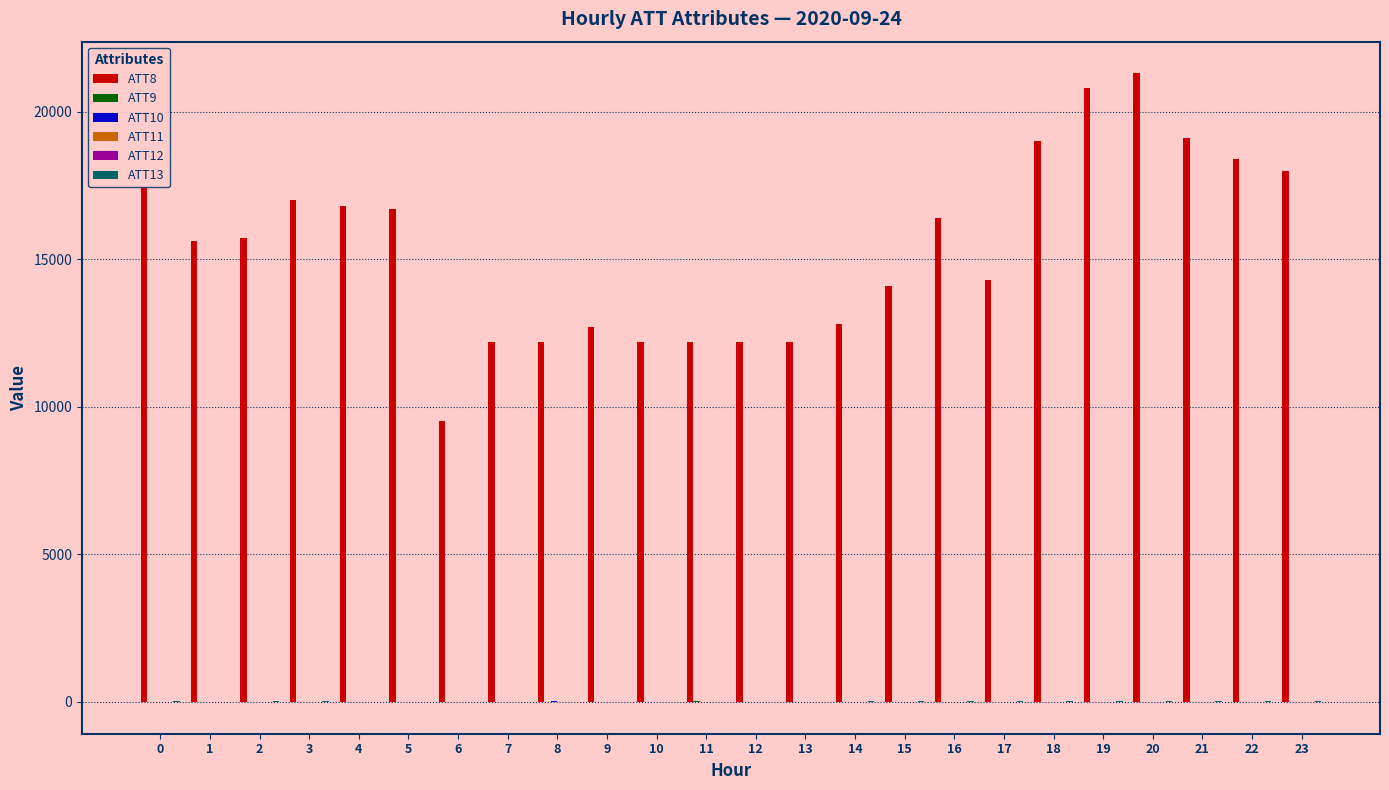

What is the greatest value displayed?

21300.0